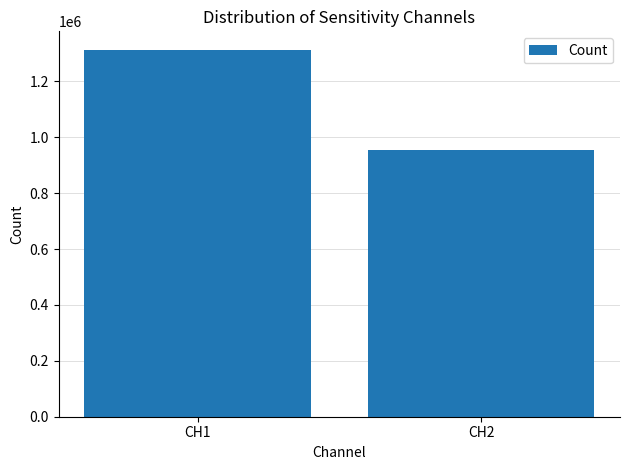

Reading right to left, what are all the values shown in this chart?

953776	1313117